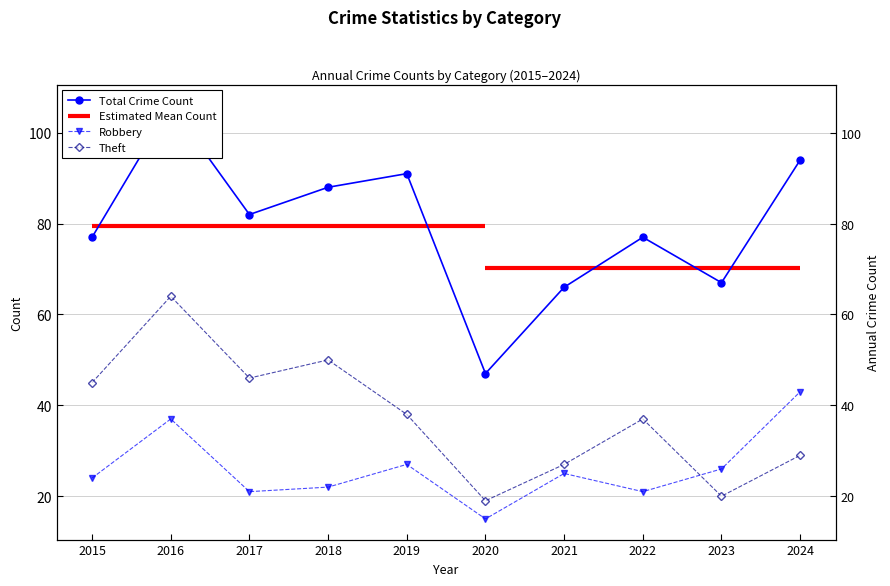

True or false: Total and Robbery intersect in this chart.

False